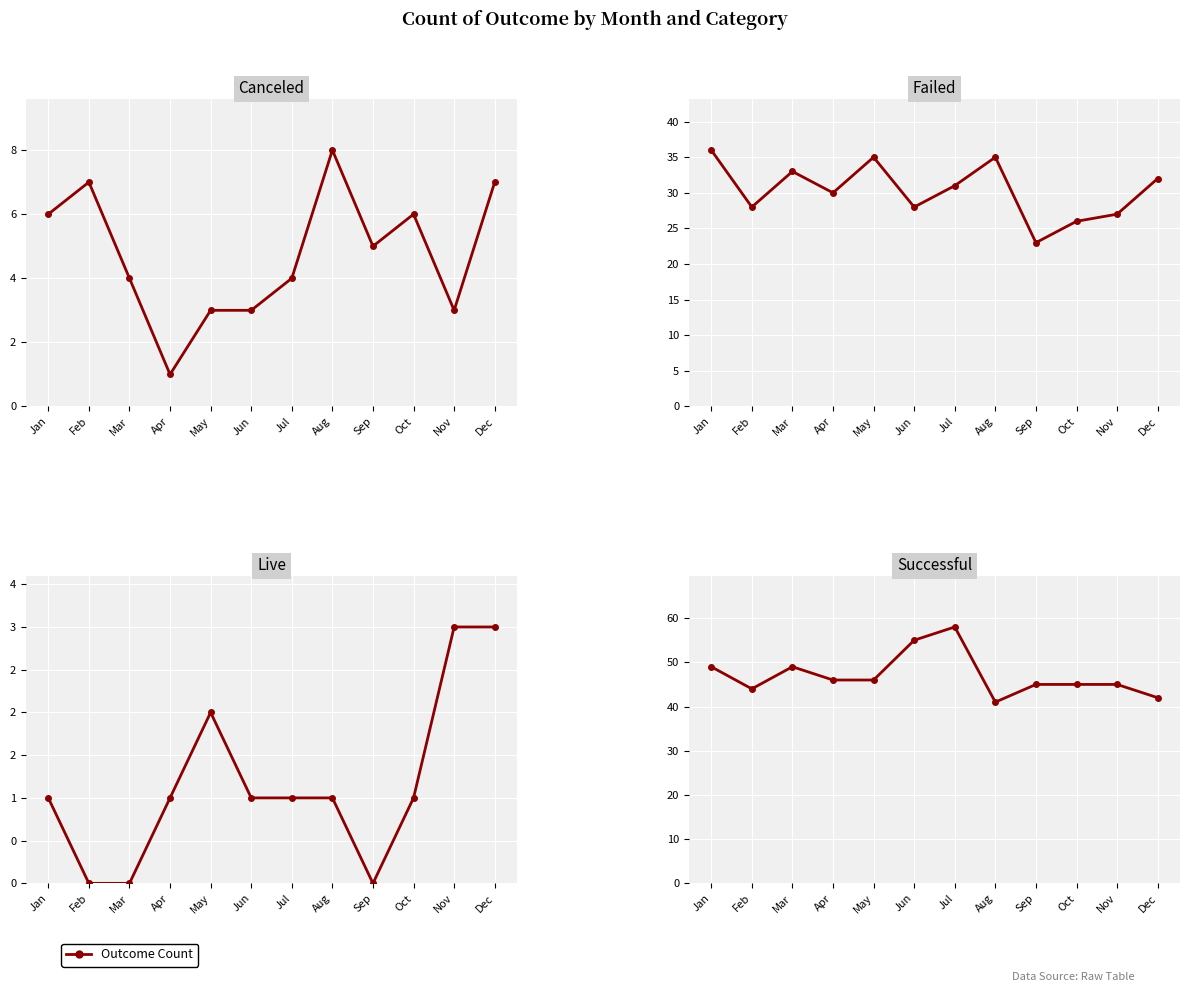

Between Nov and May, which is larger?

Nov